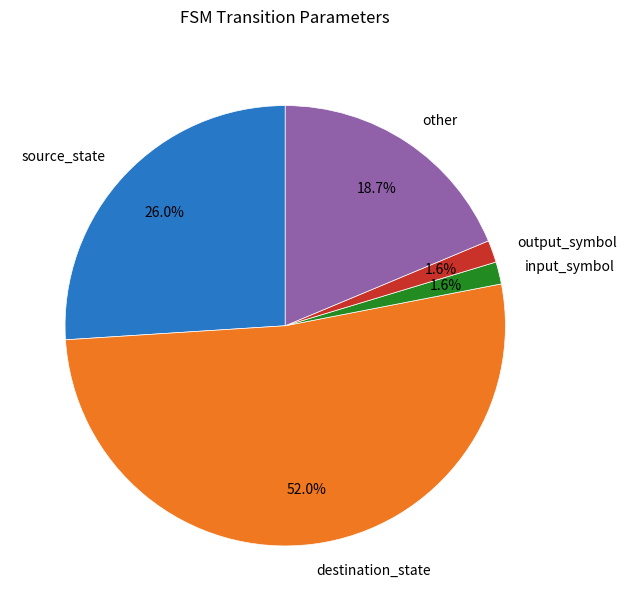

To the nearest percent, what percentage of the pie is other?

19%